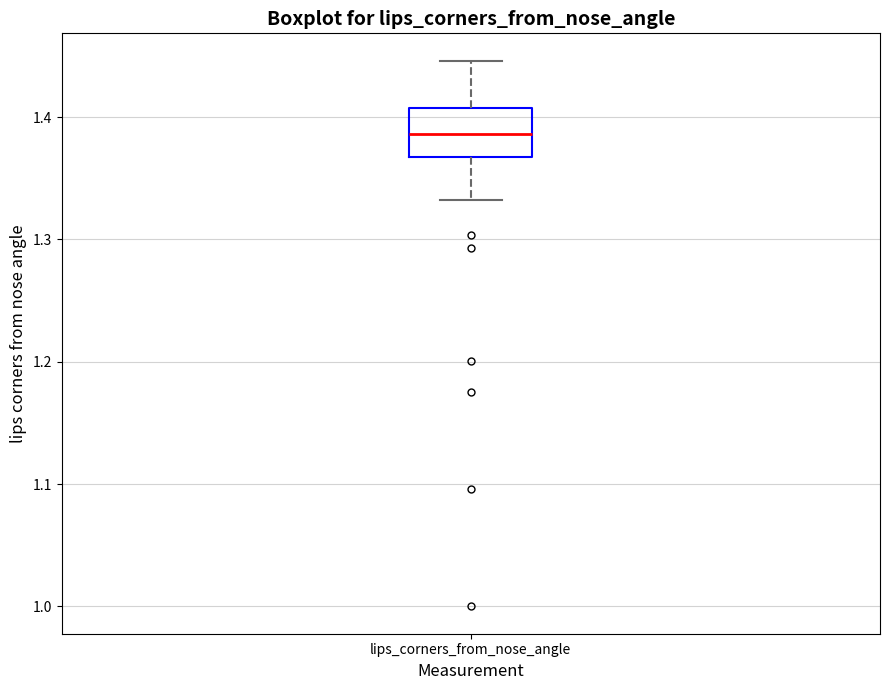

Where does the median line of the box for lips_corners_from_nose_angle sit on the y-axis? The values are not printed on the chart, so give them approximately, as read against the axis.

1.39